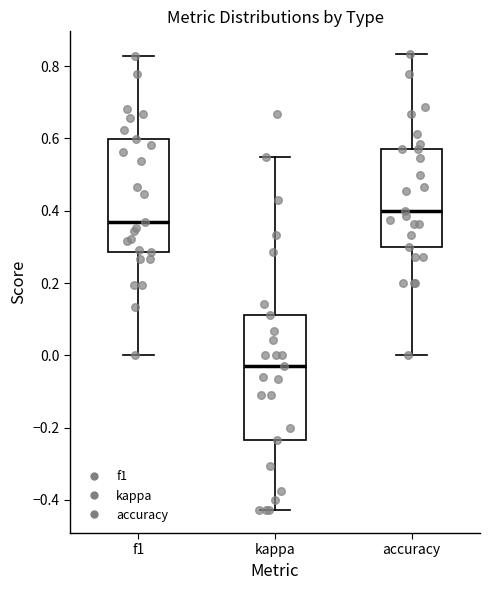

Reading left to right, read every box against the y-axis: the position of its median line, the range the box covers, and the ends of its whiskers. The values are not printed on the chart, so give them approximately, as read against the axis.

f1: median 0.36, box 0.28 to 0.60, whiskers 0.00 to 0.82
kappa: median -0.02, box -0.24 to 0.12, whiskers -0.42 to 0.56
accuracy: median 0.40, box 0.30 to 0.58, whiskers 0.00 to 0.84